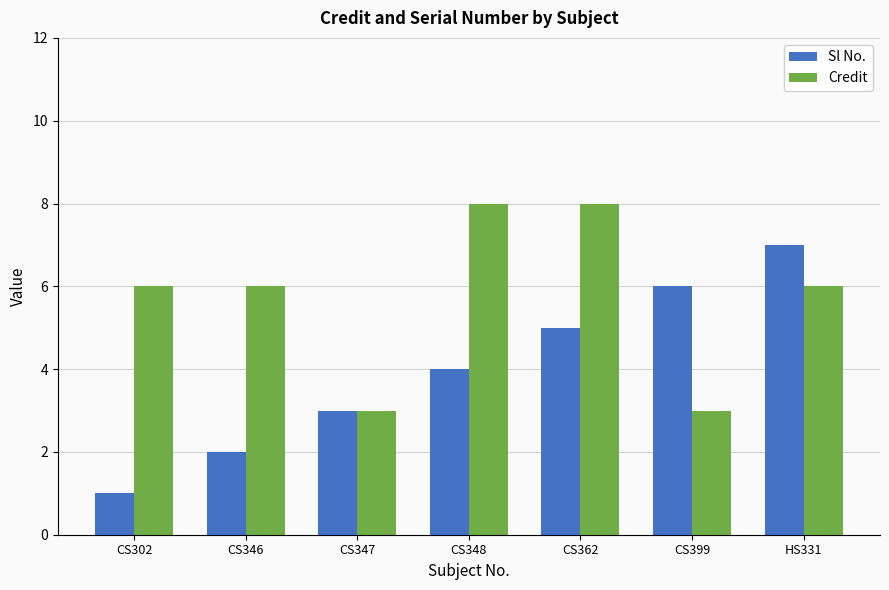

What is the label of the 7th bar from the right?

CS302